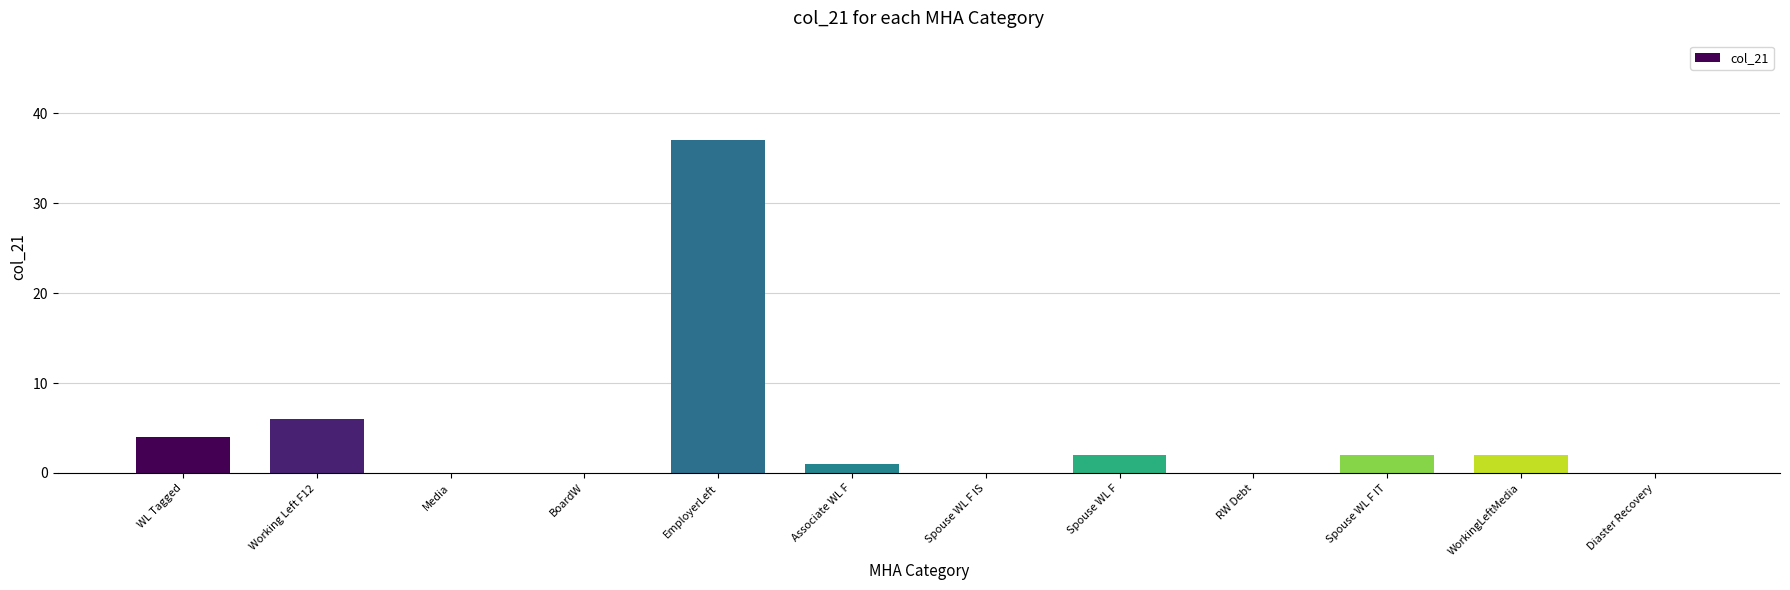

What is the change in value from WL Tagged to RW Debt?

-4